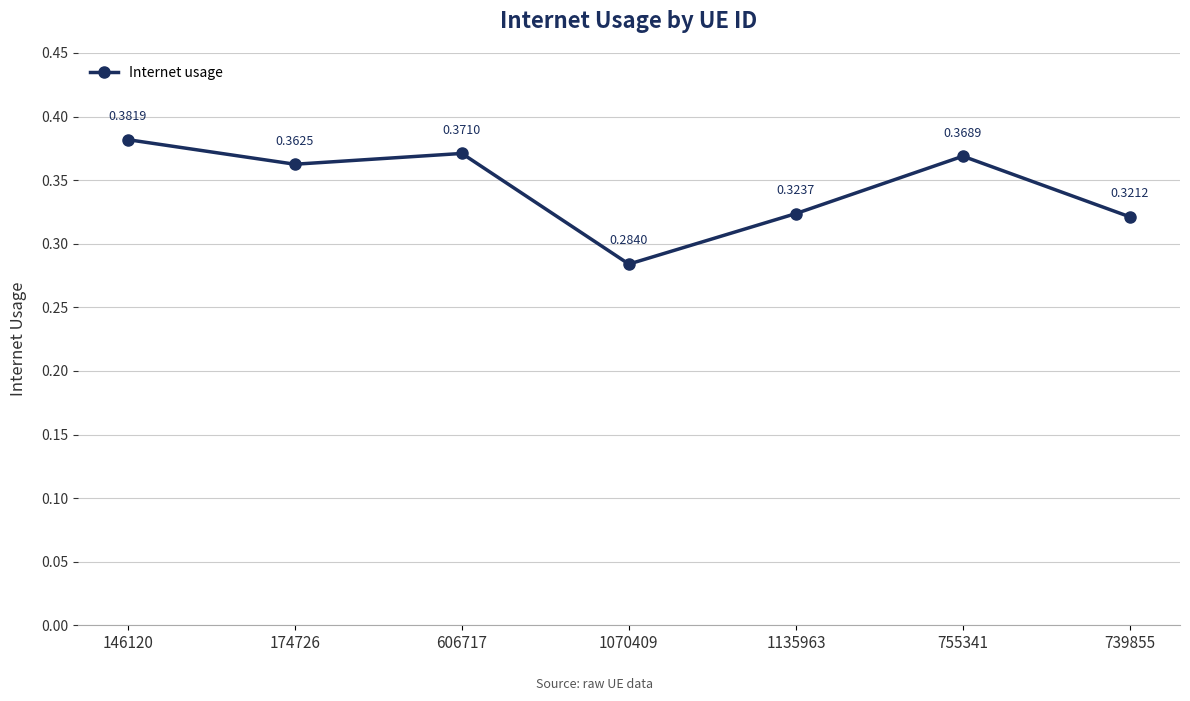

Which has a higher value, 606717 or 174726?

606717